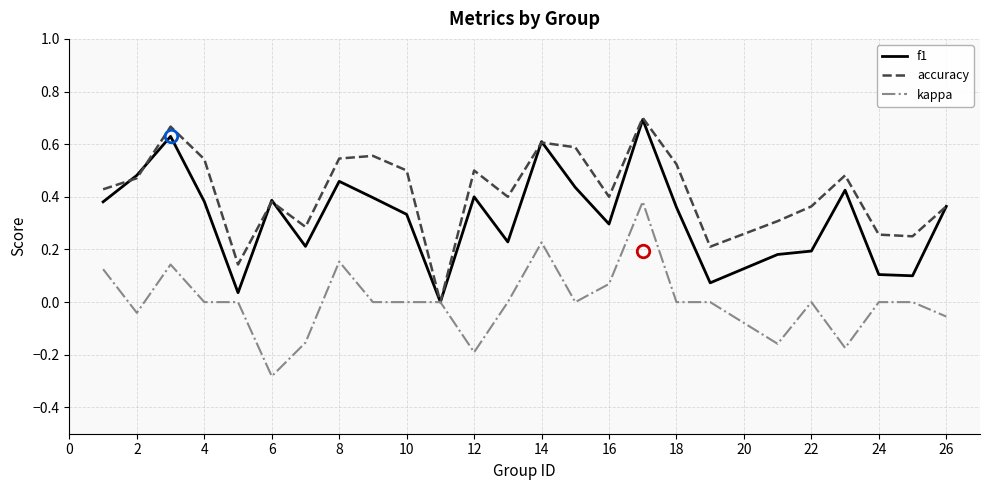

True or false: f1 has more than 1 interior local peaks.

True